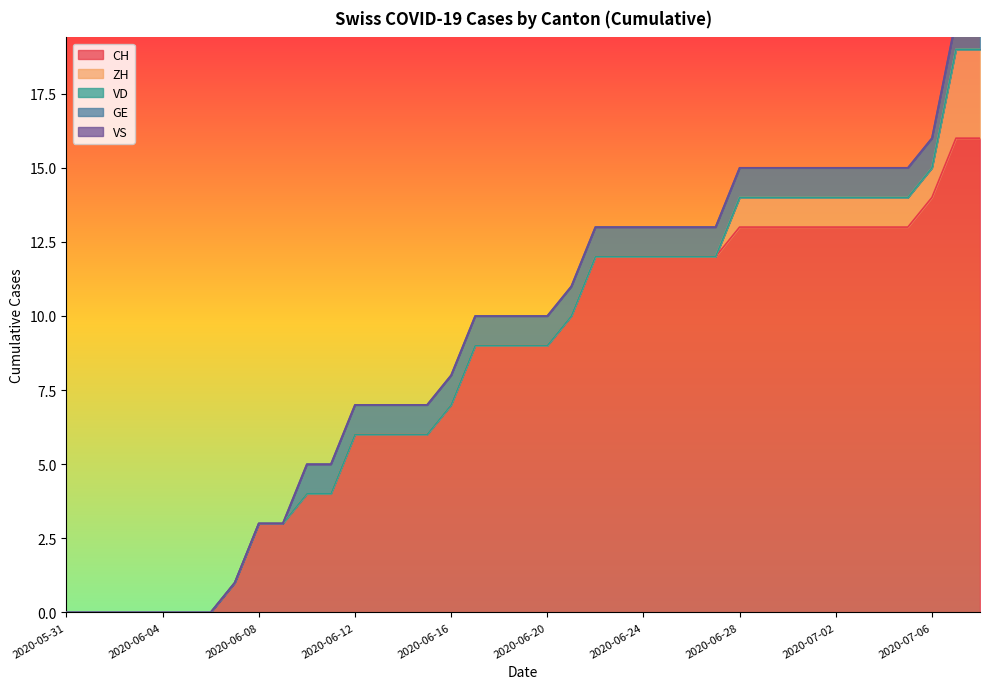

At which label is VD closest to 0?

2020-05-31